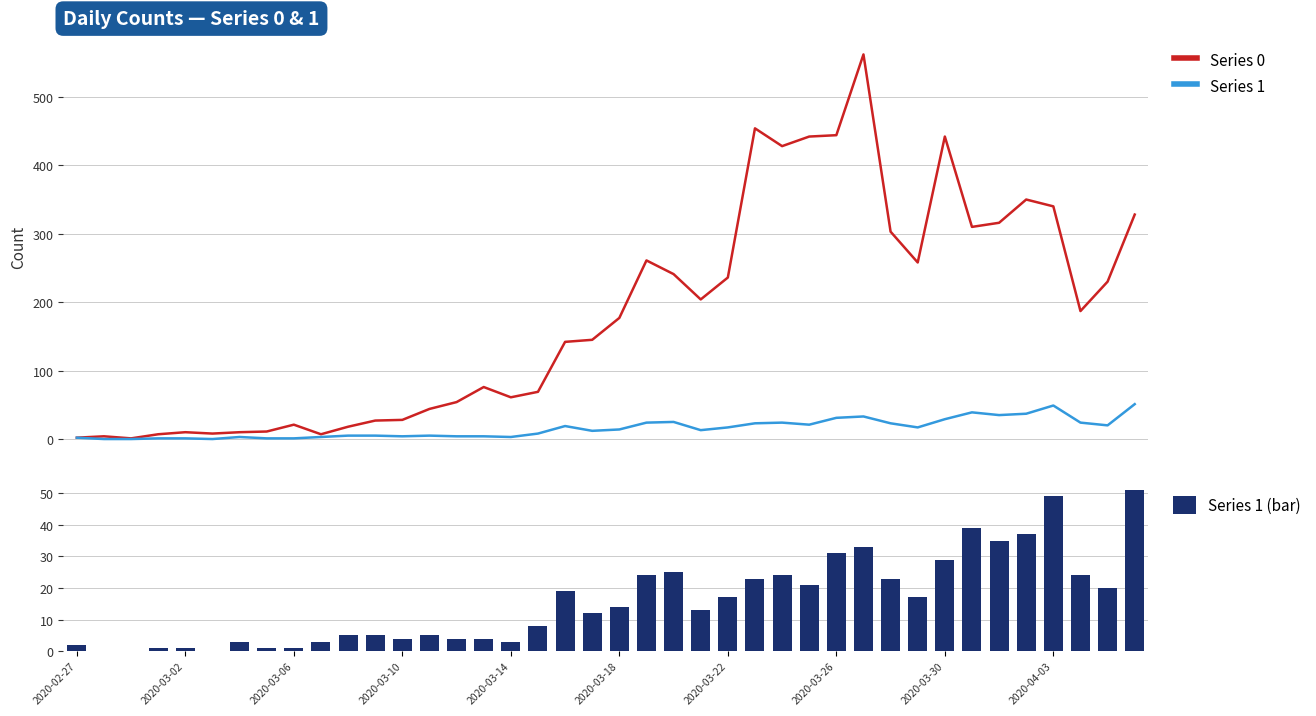

Is it true that Series 1 (bar) equals 29 at 2020-03-30?

True